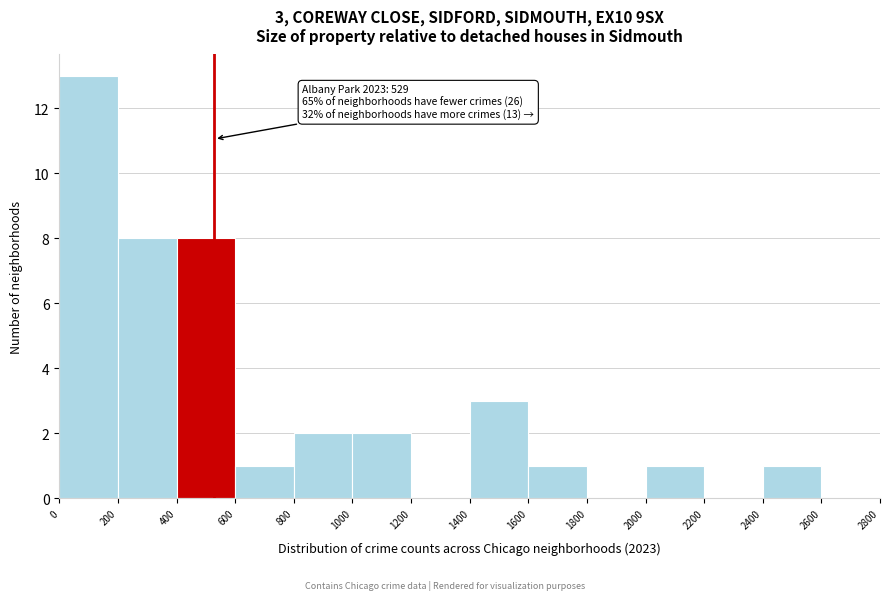

Which range on the x-axis has the tallest bar?

0 to 200